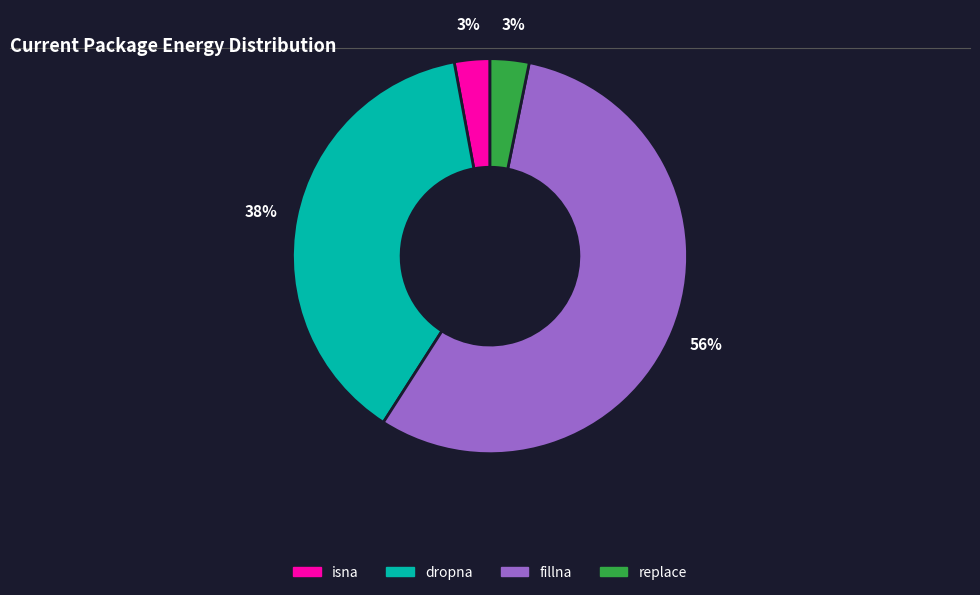

What is the ratio of the value at replace to the value at fillna?

0.1